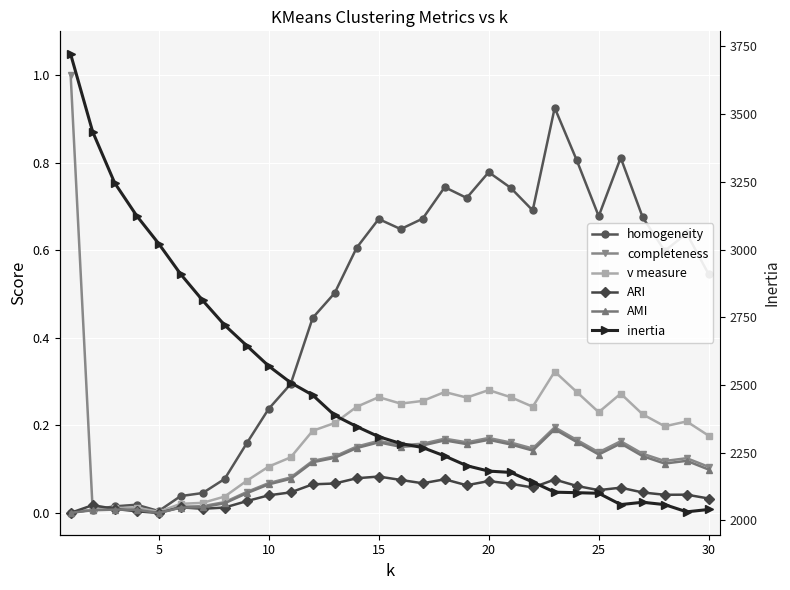

Which series has the largest total across all categories?

inertia